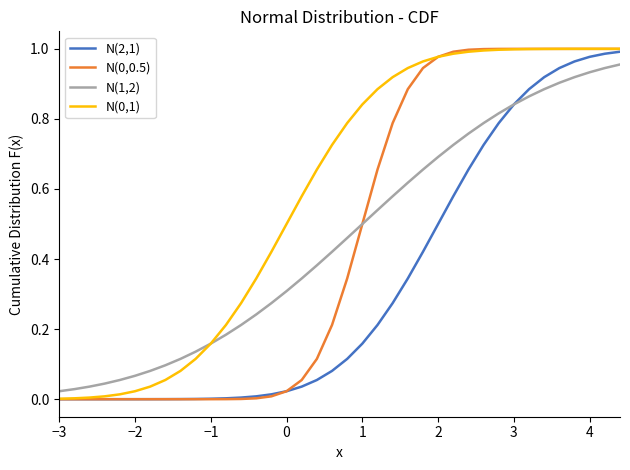

Is this an area chart (filled region under the line)?

No